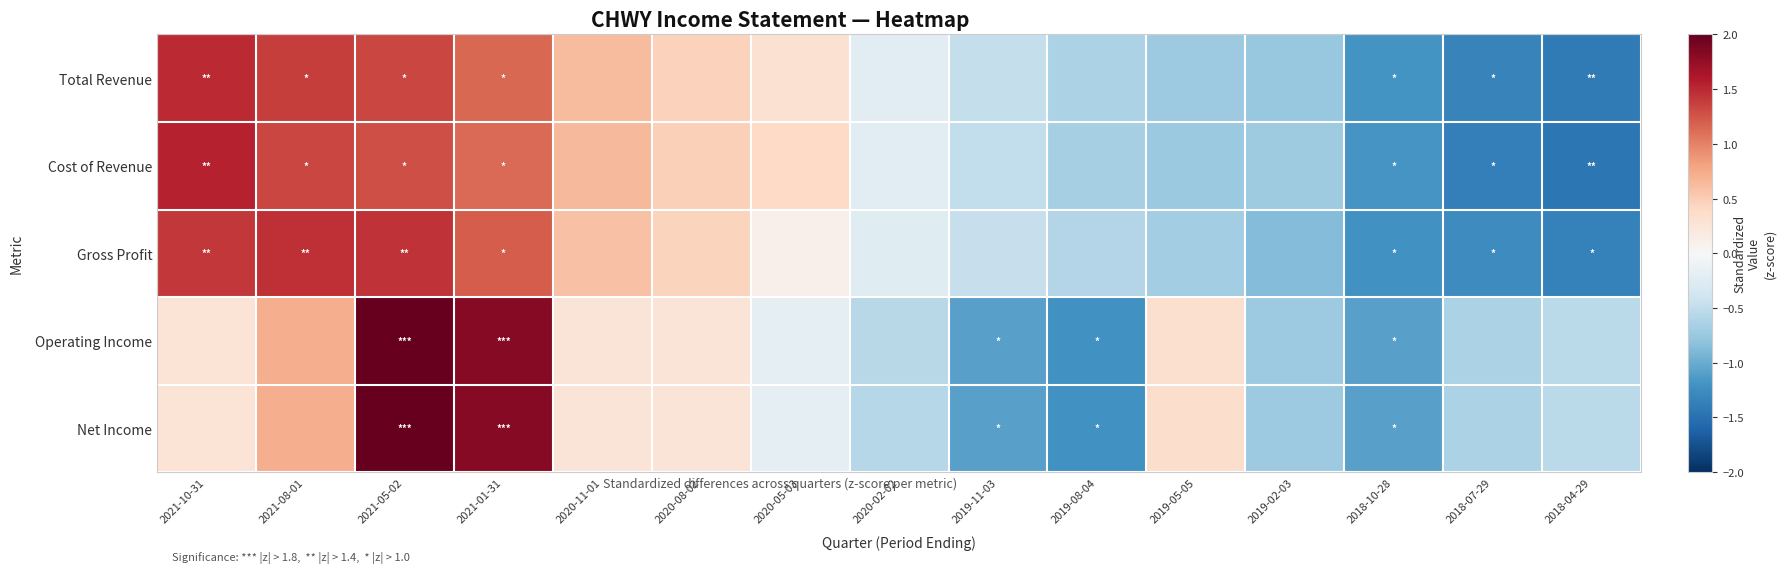

Which has a higher value, 2019-08-04 or 2020-11-01?

2020-11-01